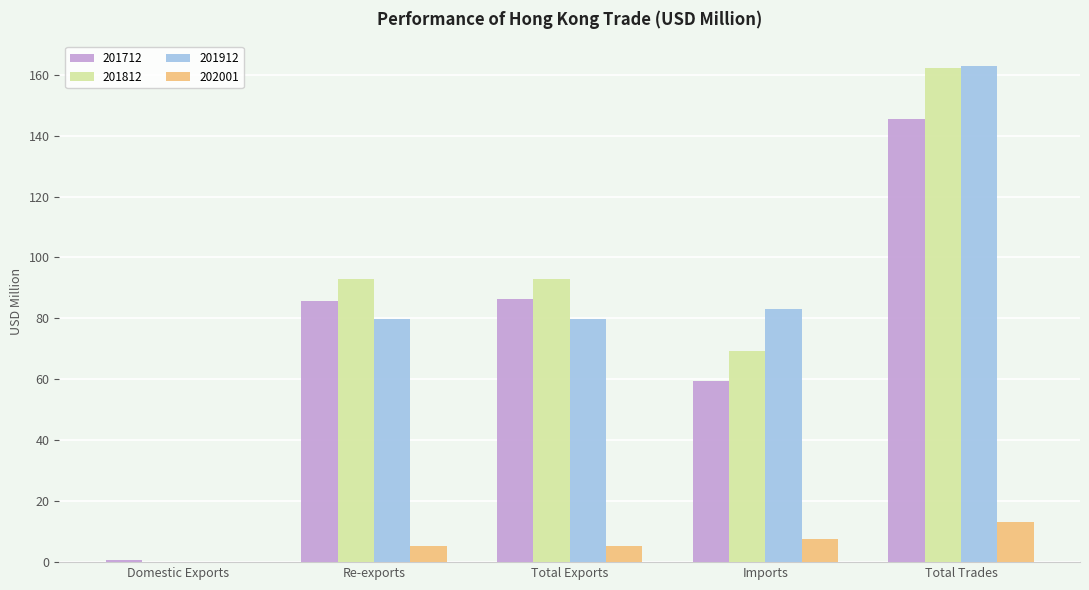

What is the total value across all series at Imports?

219.5